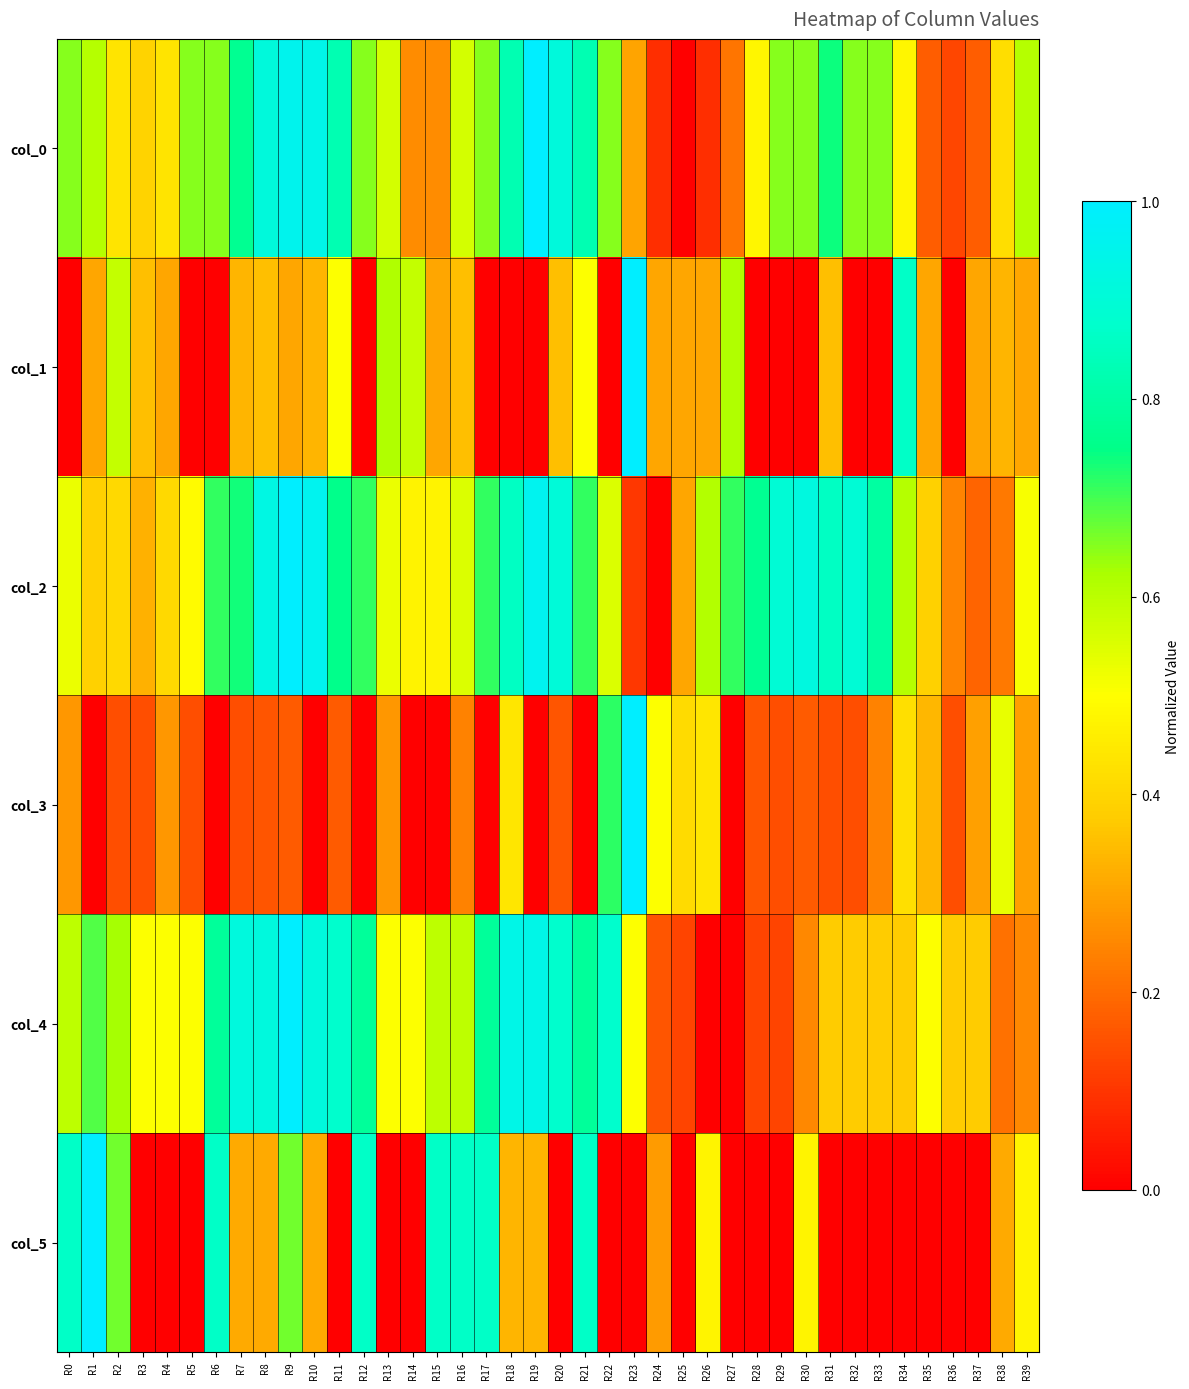

At which category does the chart reach its minimum across all series?

R25